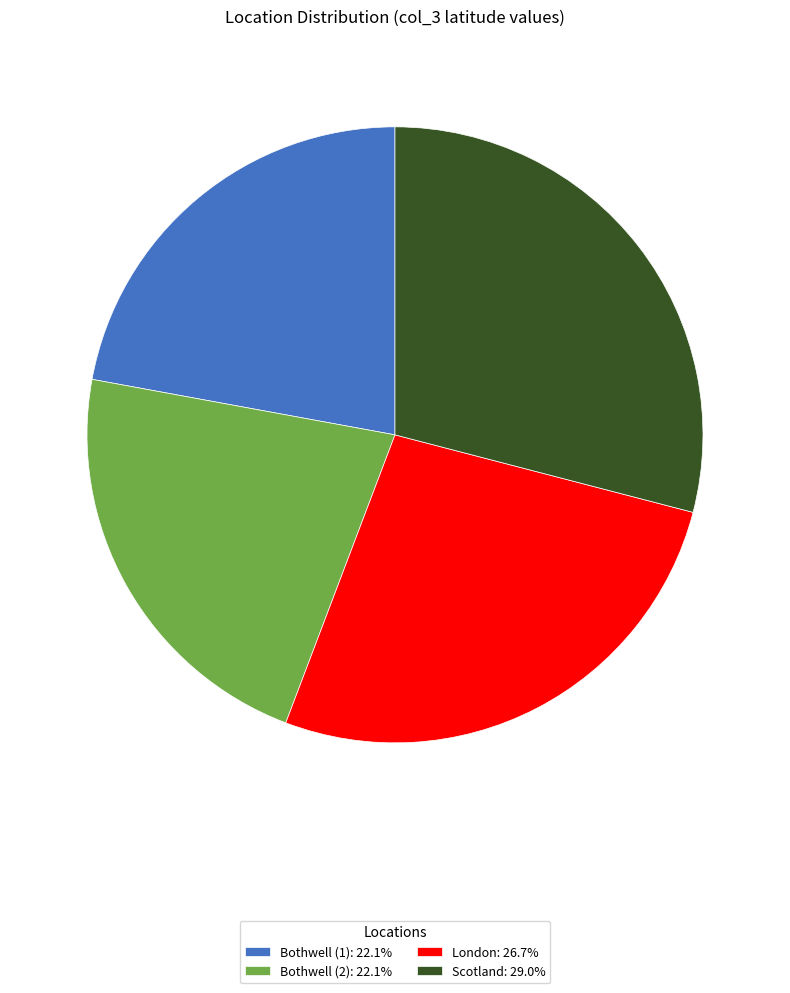

Do London and Bothwell (1) together represent more than half of the pie?

No